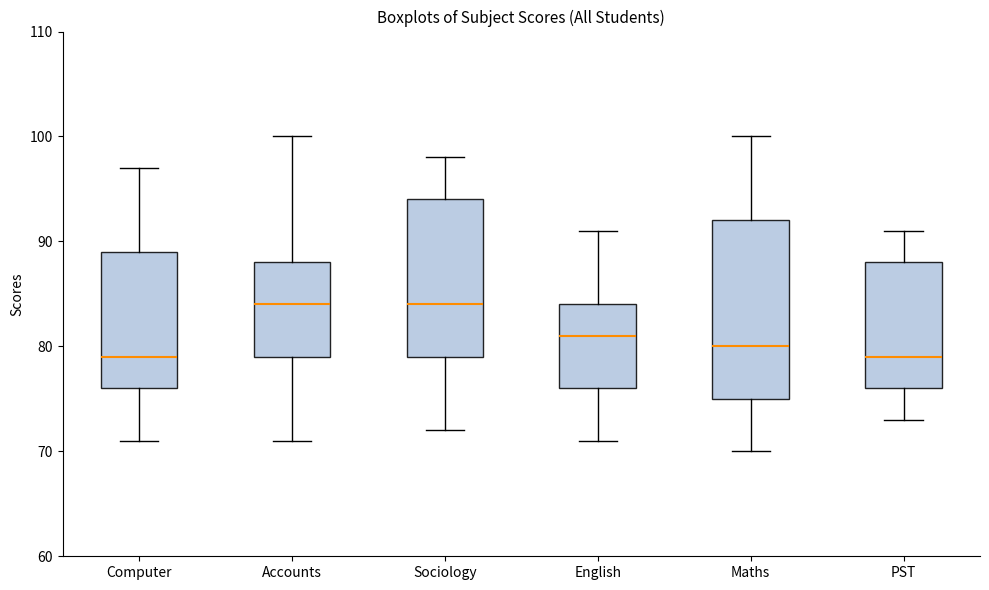

Comparing the boxes themselves (not the whiskers), which one is the tallest?

Maths